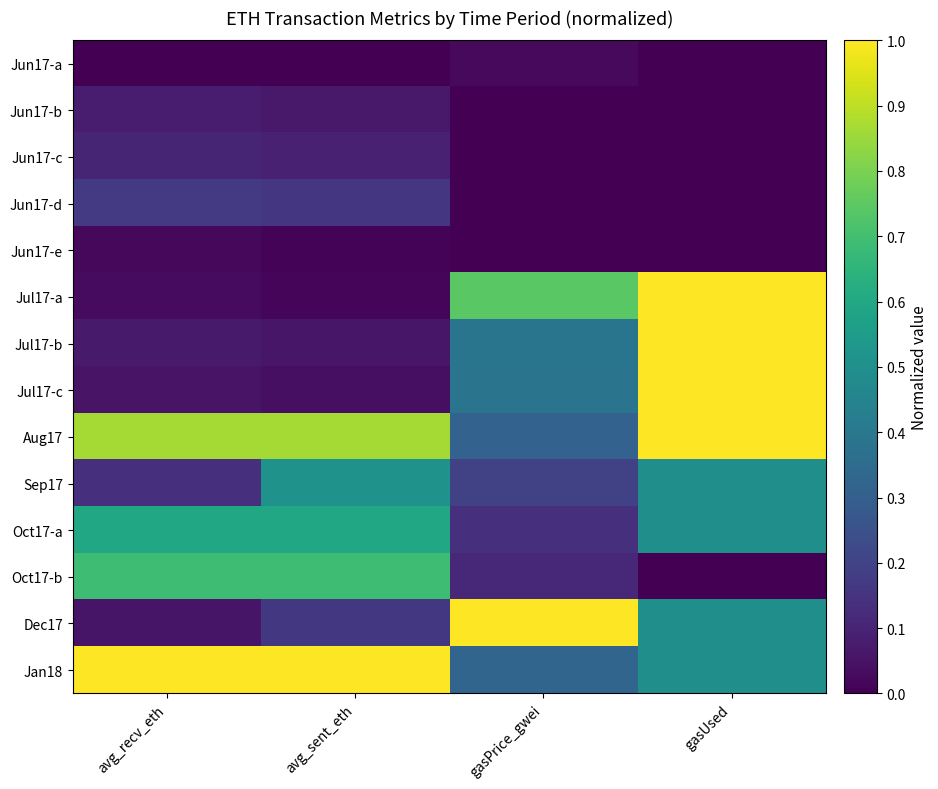

Count the number of data series in this chart.

14